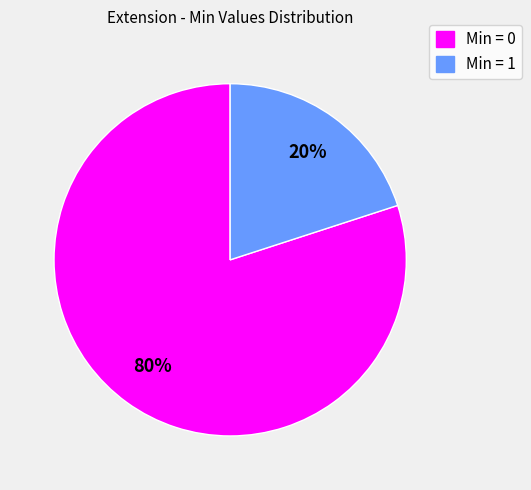

To the nearest percent, what is the average slice percentage?

50%